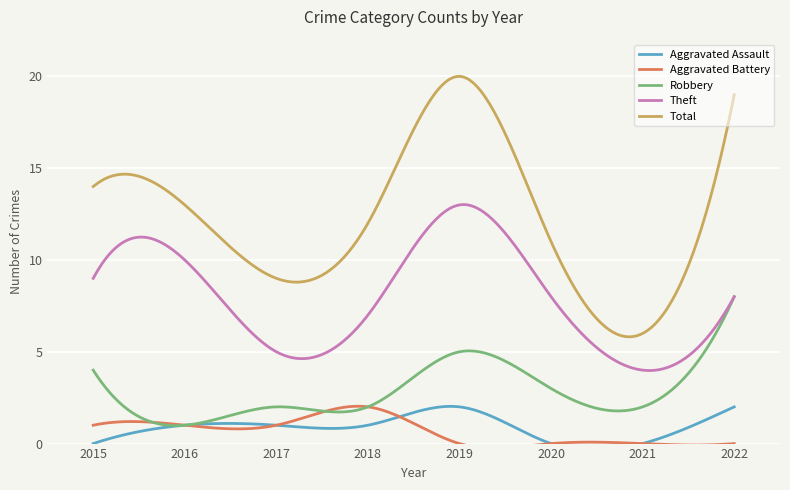

At 2018, list the series in order from smallest to largest.

Aggravated Assault, Aggravated Battery, Robbery, Theft, Total